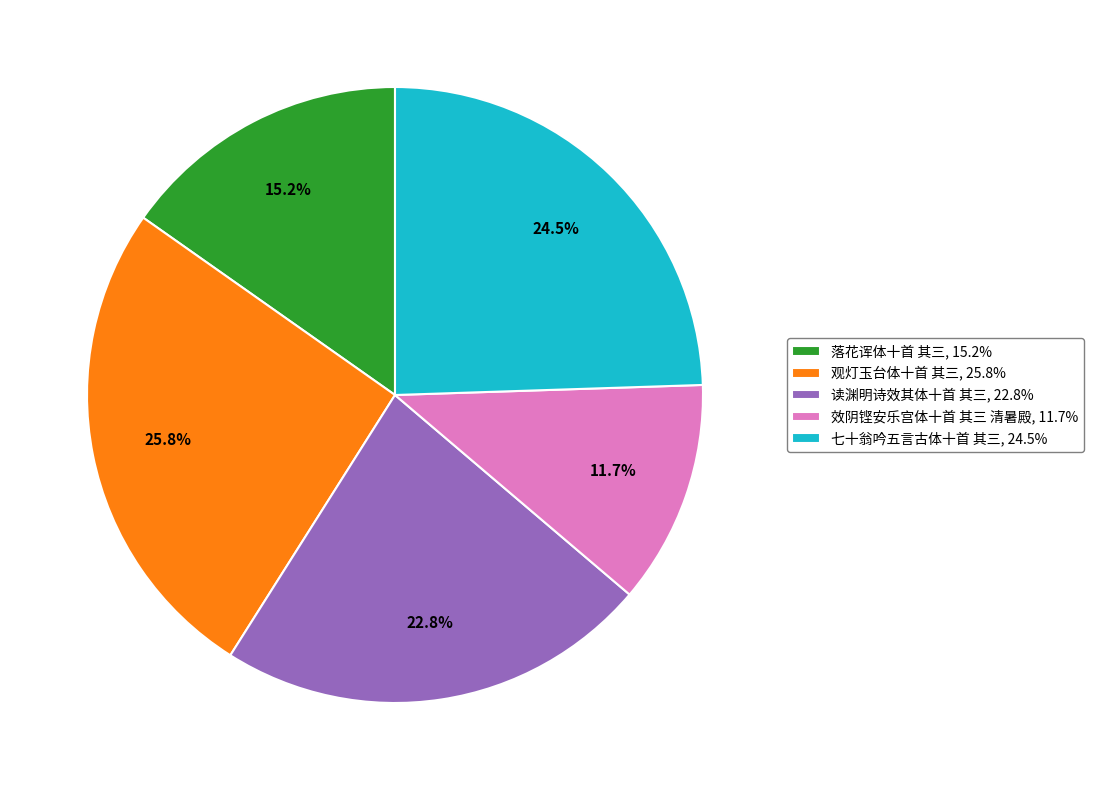

What portion of the pie excludes 观灯玉台体十首 其三, 25.8%?

74.2%